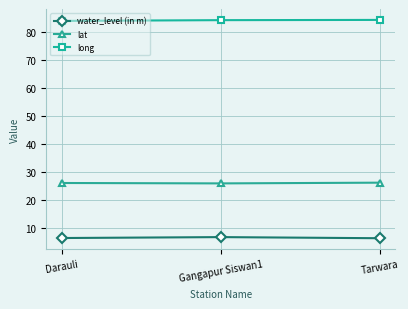

At how many categories does at least one series exceed 83?

3